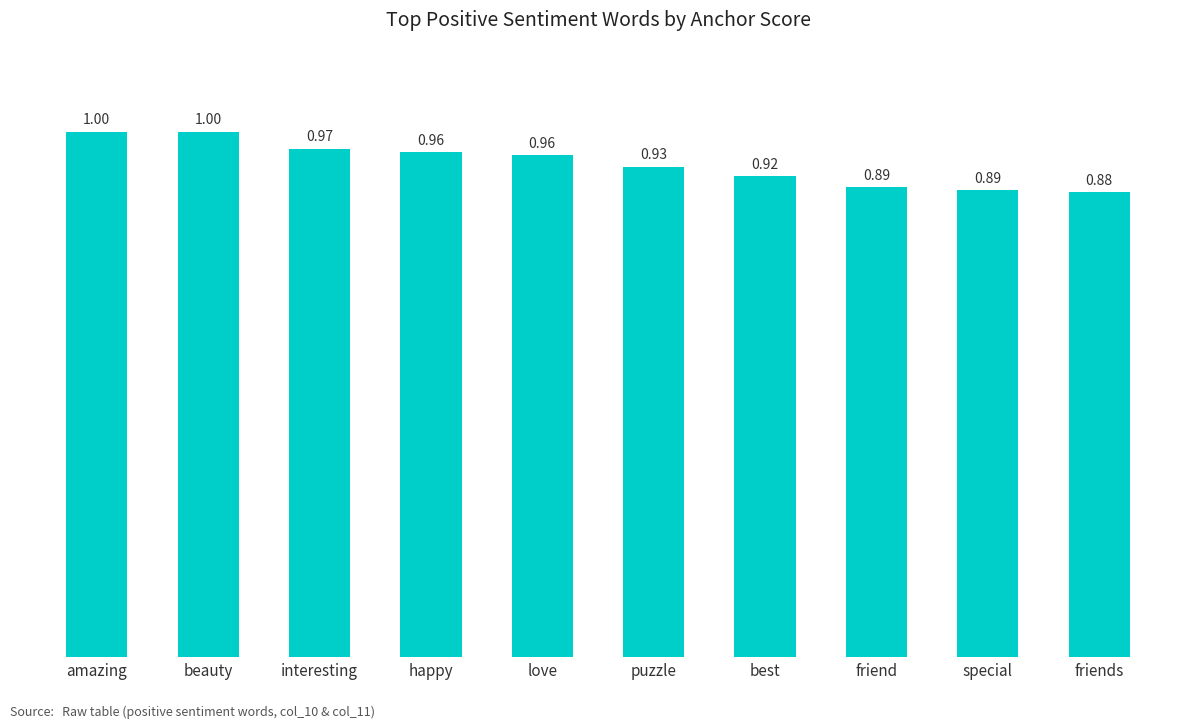

How many values are between 0 and 1?

10